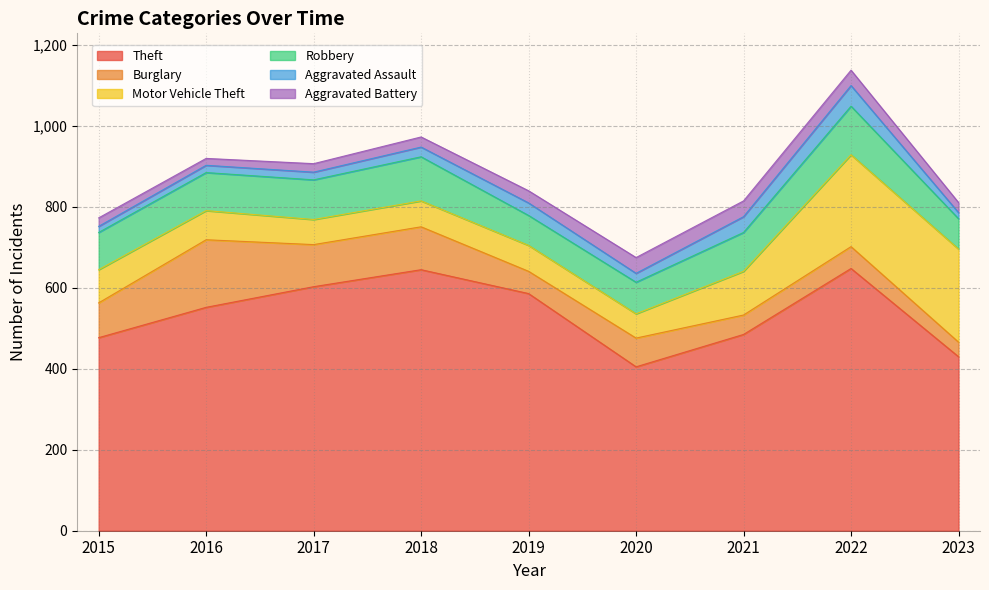

Is the value of Motor Vehicle Theft at 2019 greater than the value of Robbery at 2023?

No